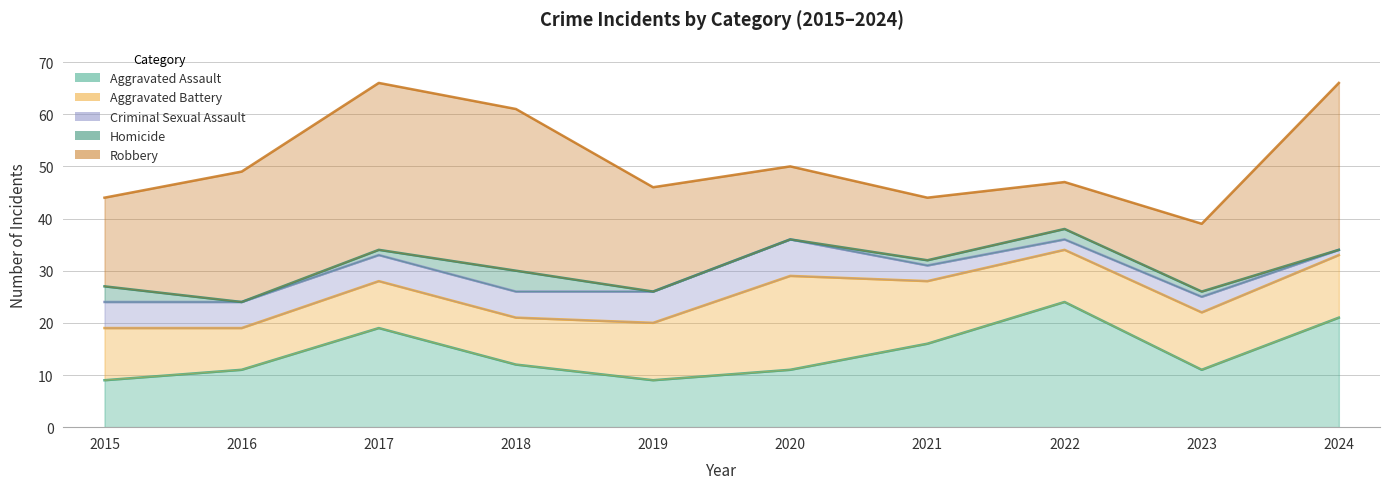

Between 2018 and 2020, which series saw the biggest shift?

Robbery